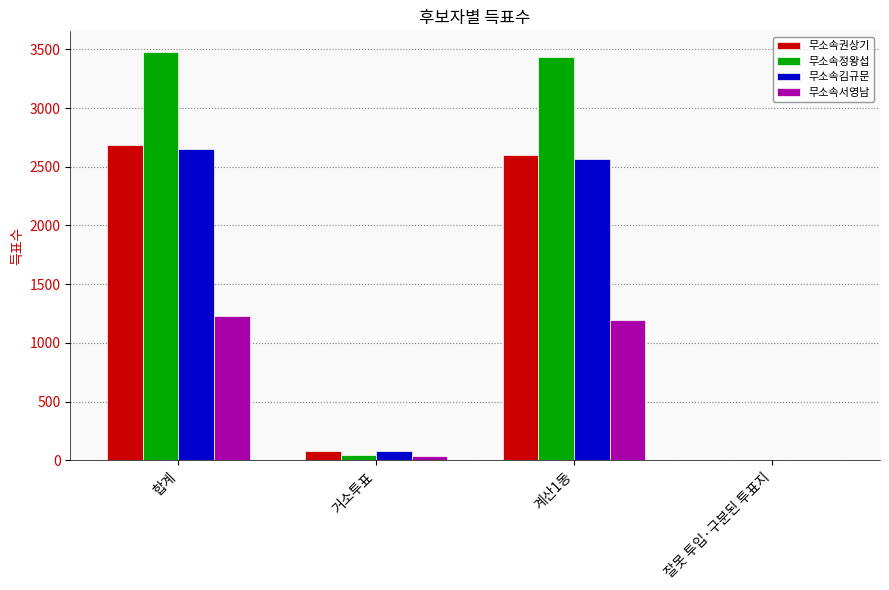

What is the sum of all 무소속김규문 values?

5296